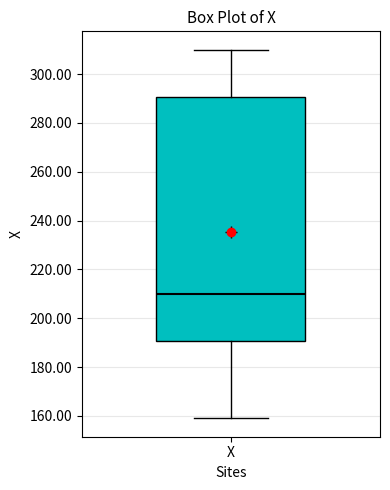

Where does the upper whisker of the box for X end on the y-axis? The values are not printed on the chart, so give them approximately, as read against the axis.

310